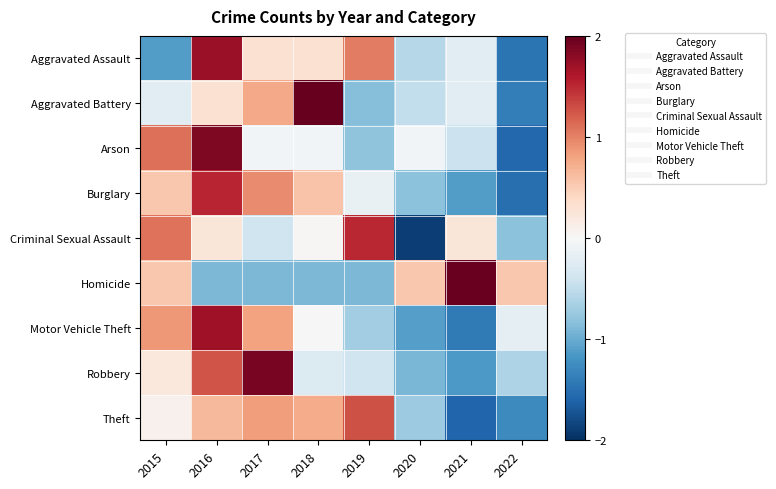

What is the total value across all series at 2020?

-6.0